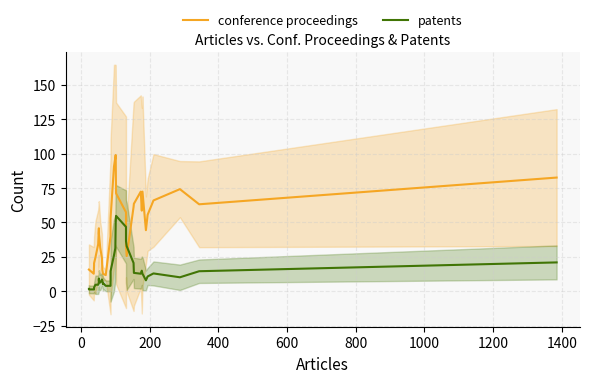

What are all the series names shown in the legend?

conference proceedings, patents